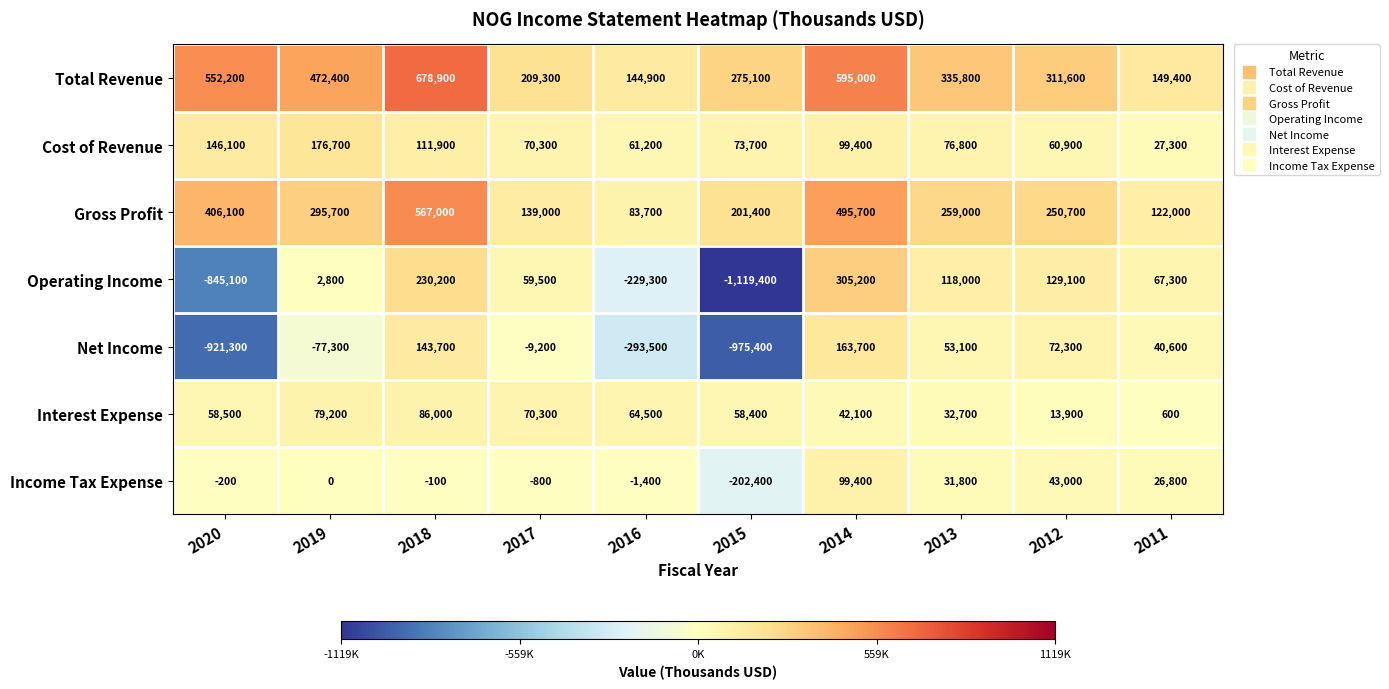

What is the difference between the maximum and minimum values in the Total Revenue series?

534000